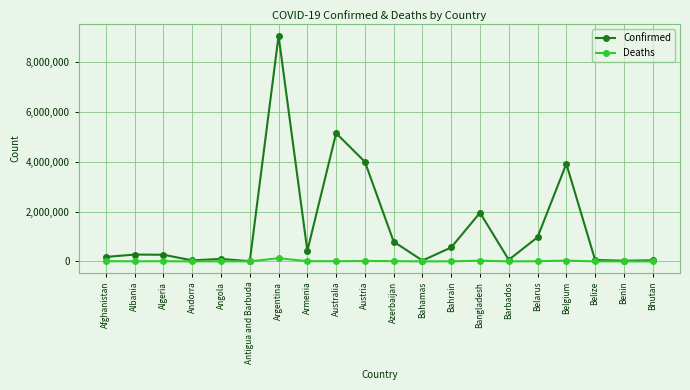

What is the approximate value of Deaths at Belarus, to the nearest 50?

6900